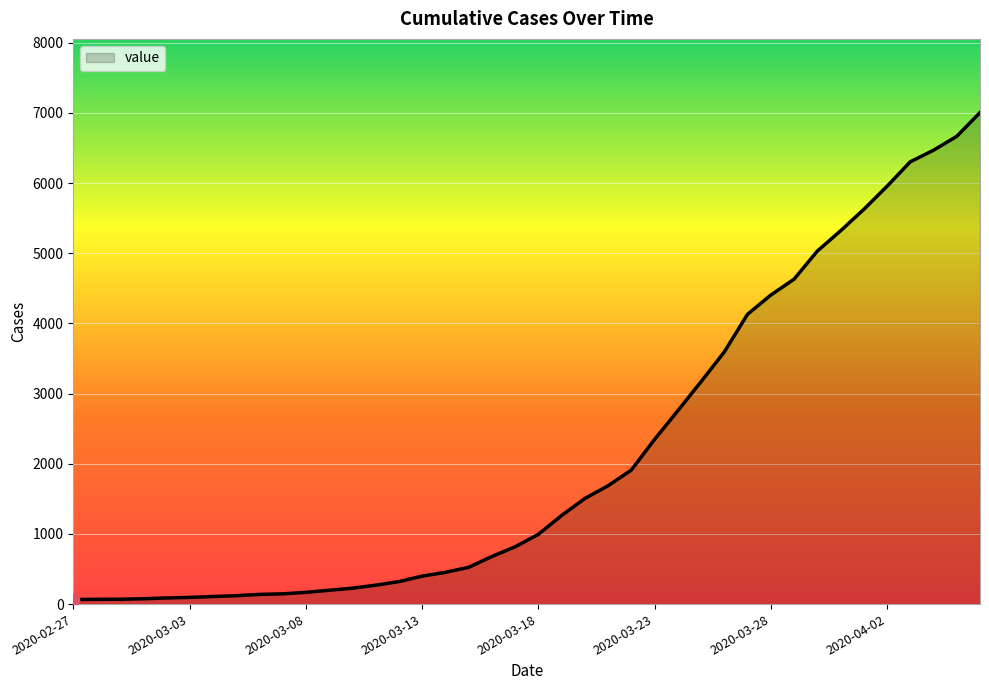

What is the maximum value shown in the chart?

7003